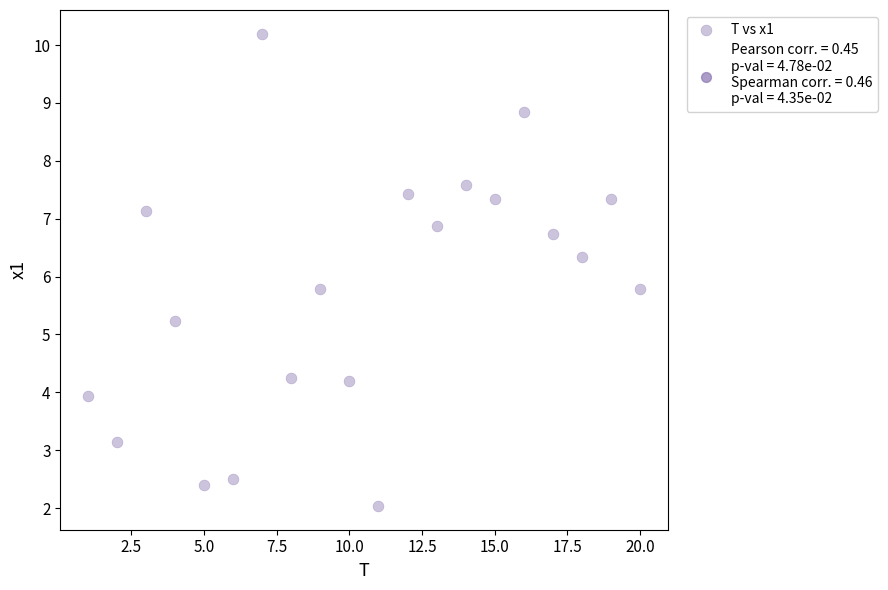

What is the range of X values (max minus min)?

19.0